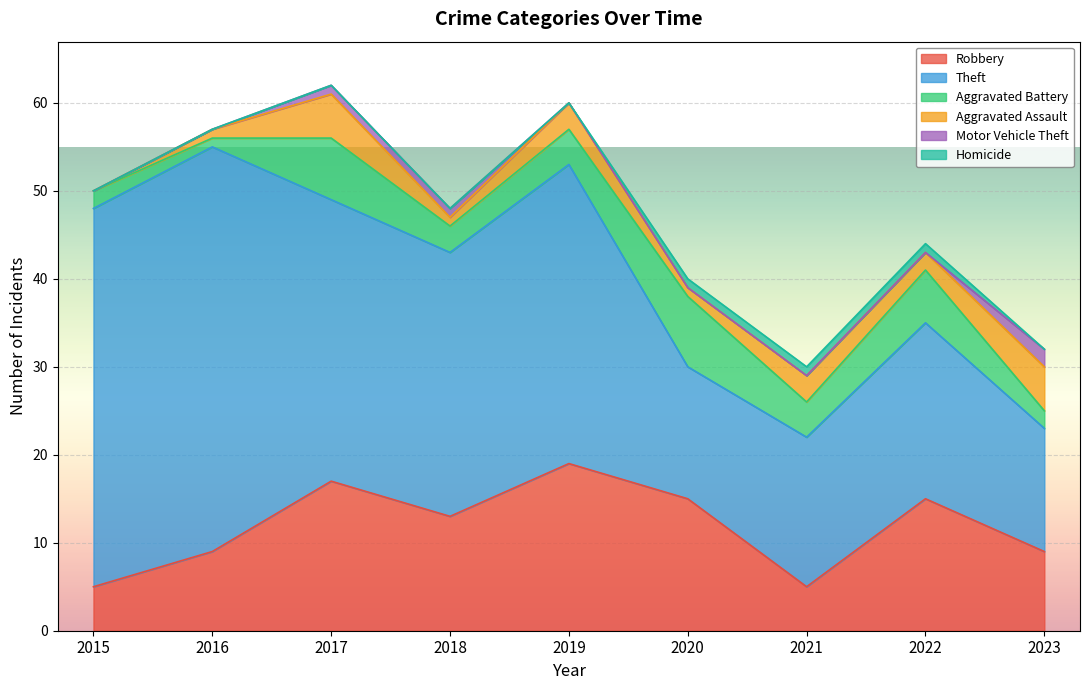

True or false: Aggravated Assault and Homicide intersect in this chart.

False